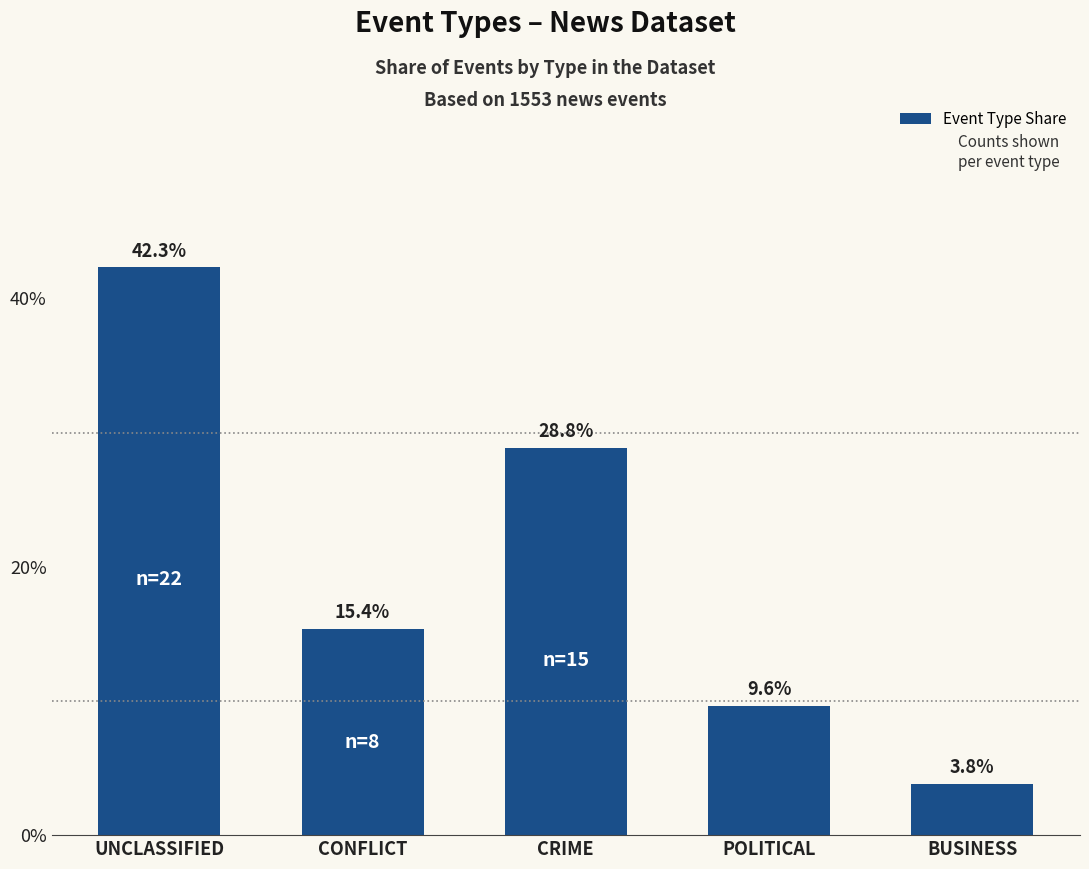

What is the greatest value displayed?

0.4